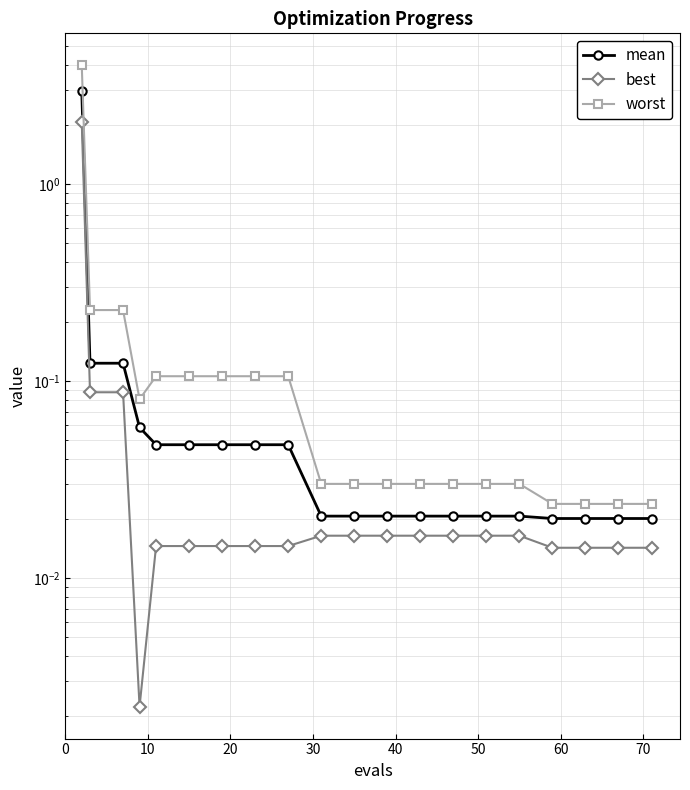

List the series in order of their peak value, lowest first.

best, mean, worst